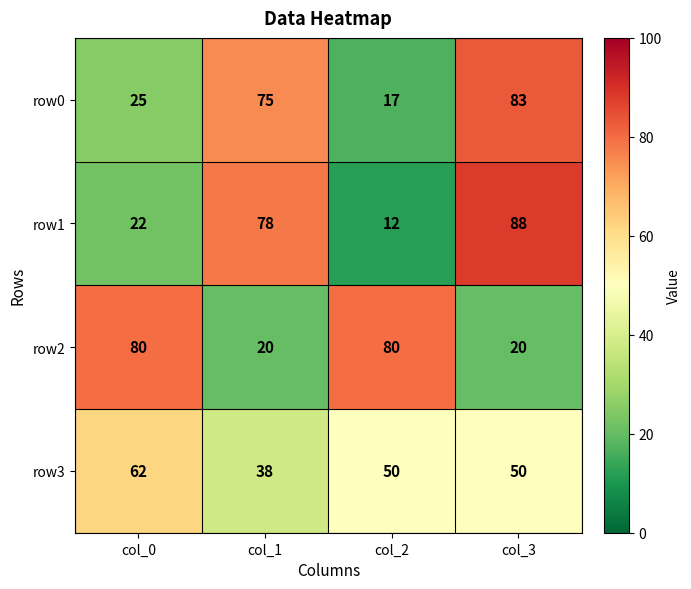

Reading left to right, extract all data points from this chart.

row0: 25	75	17	83
row1: 22	78	12	88
row2: 80	20	80	20
row3: 62	38	50	50